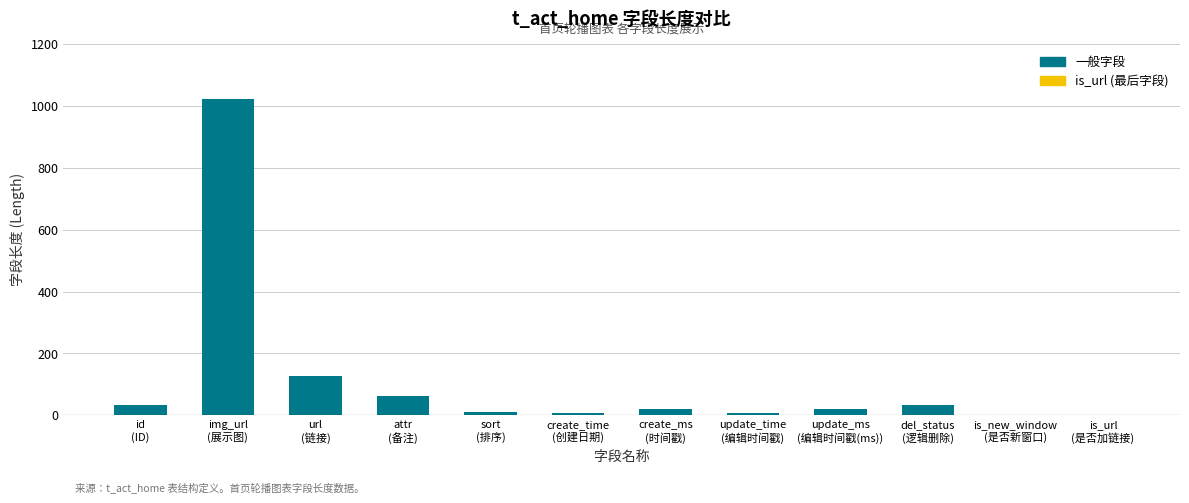

At which label is the value closest to 512?

url
(链接)